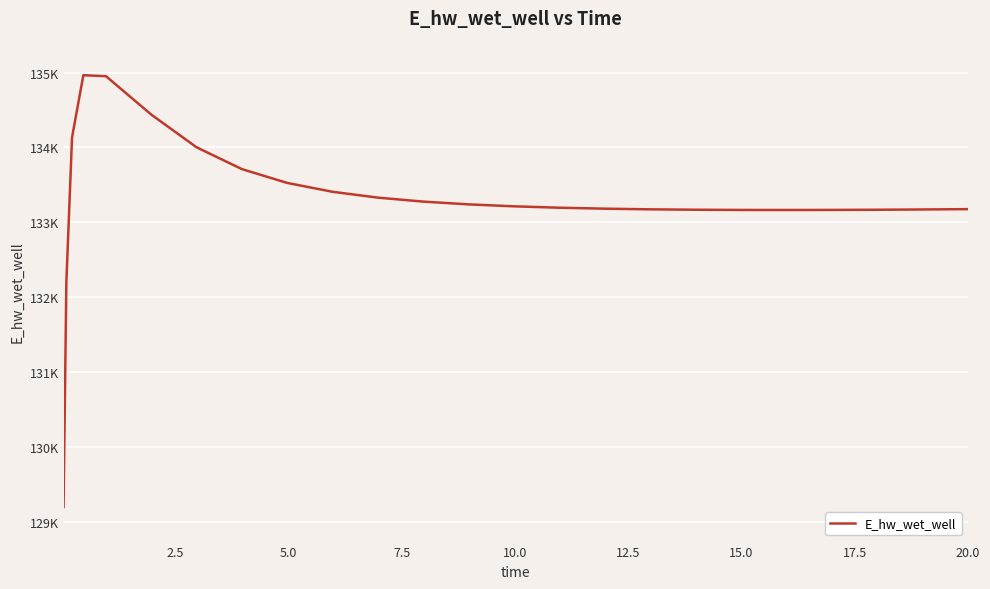

What is the difference between the second highest and minimum values?

5756.5